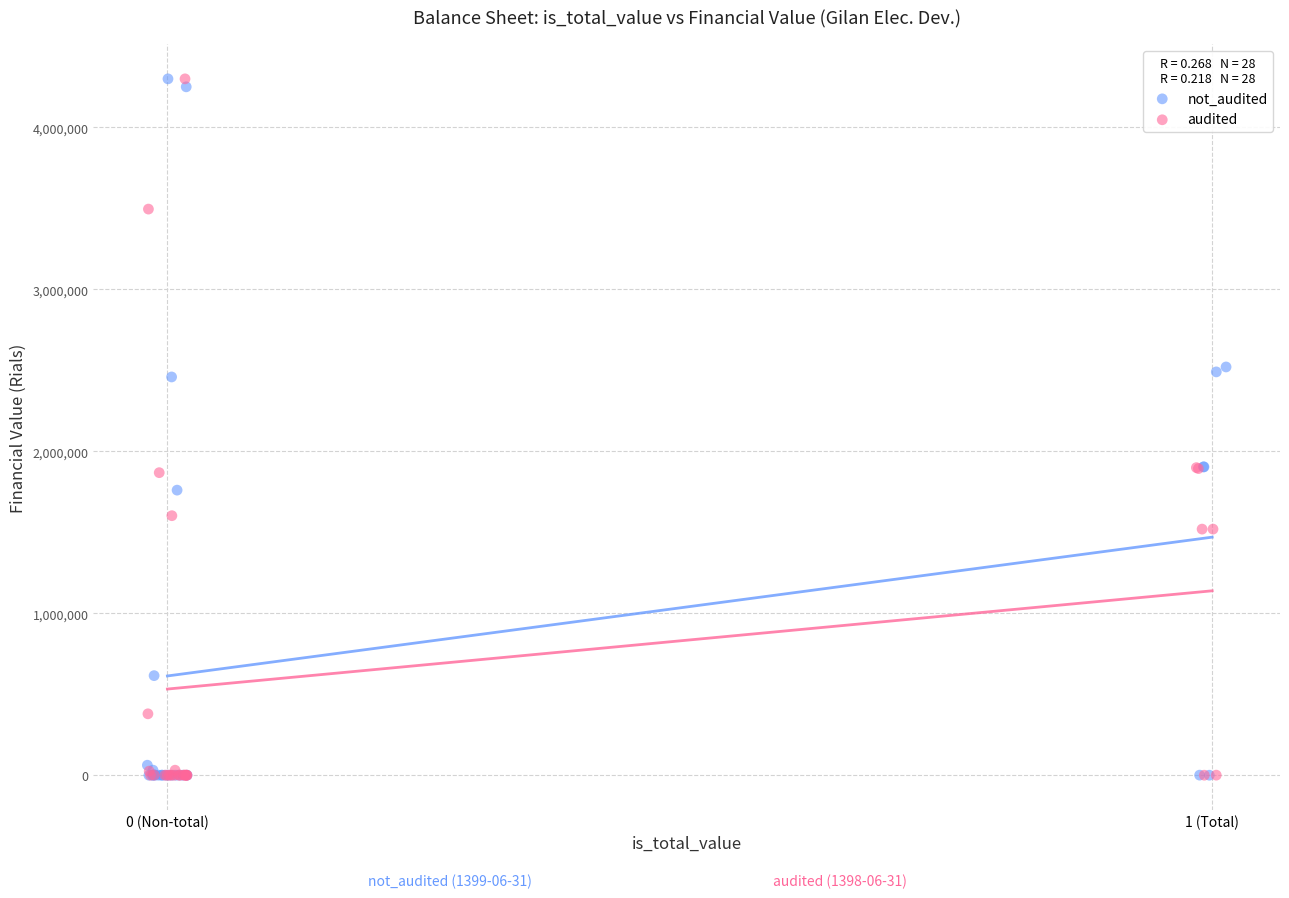

What are all the series names shown in the legend?

not_audited, audited